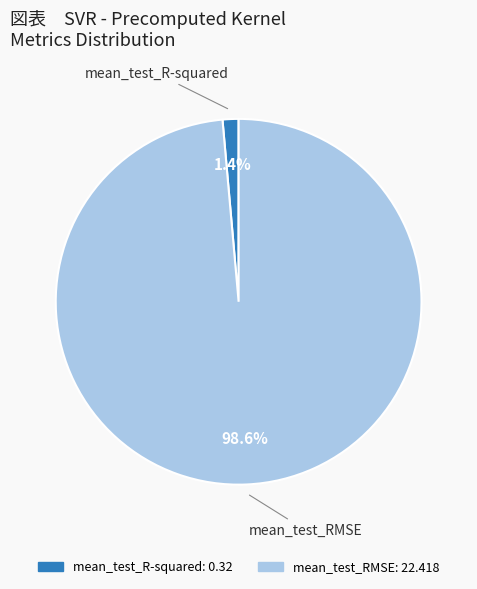

To the nearest percent, what percentage of the pie is mean_test_R-squared?

1%